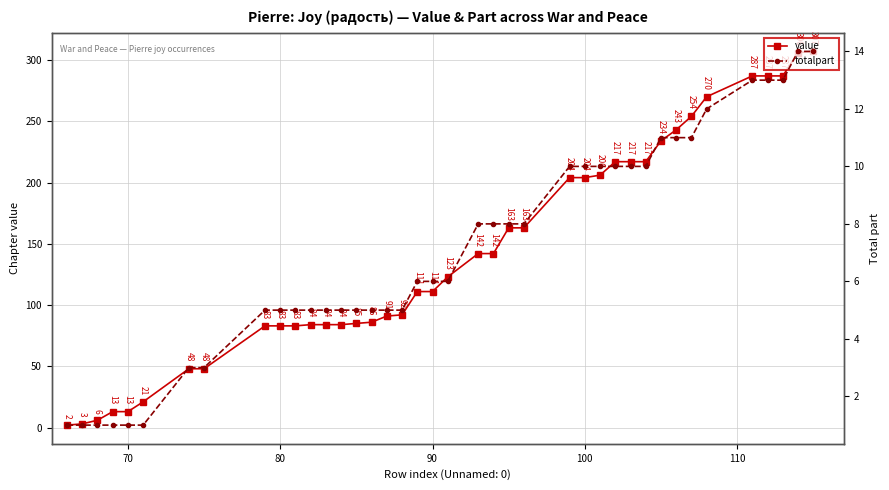

True or false: totalpart has more than 2 interior local peaks.

False